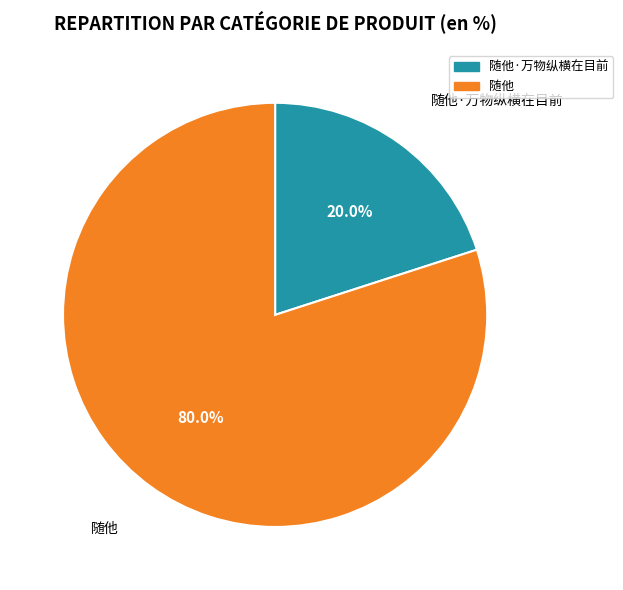

To the nearest percent, what is the combined percentage of 随他·万物纵横在目前 and 随他?

100%